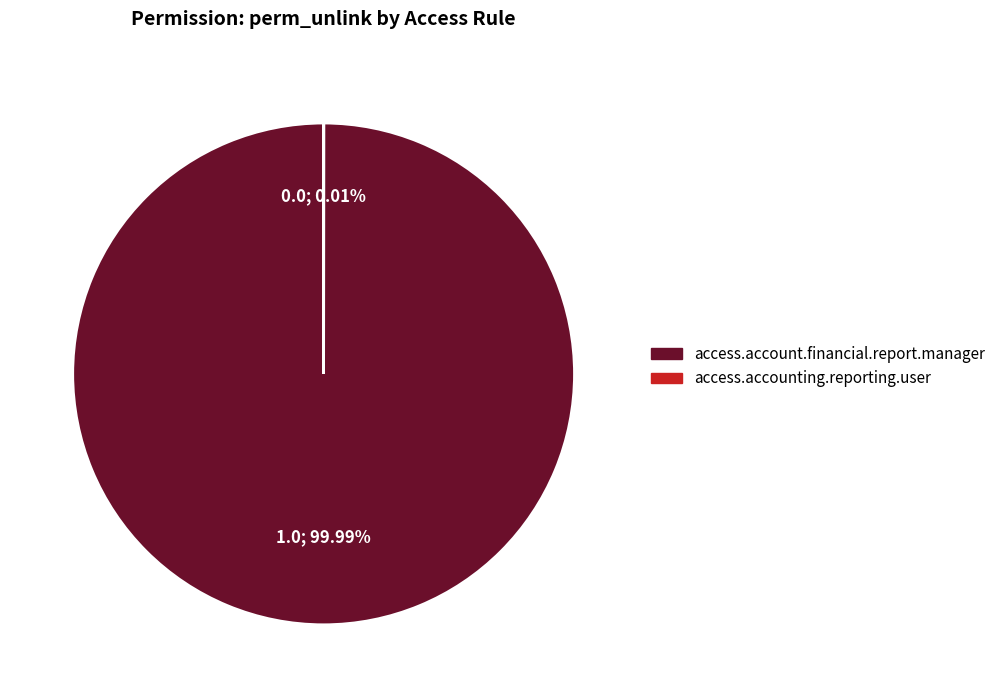

Is there any slice that represents more than half of the pie?

Yes